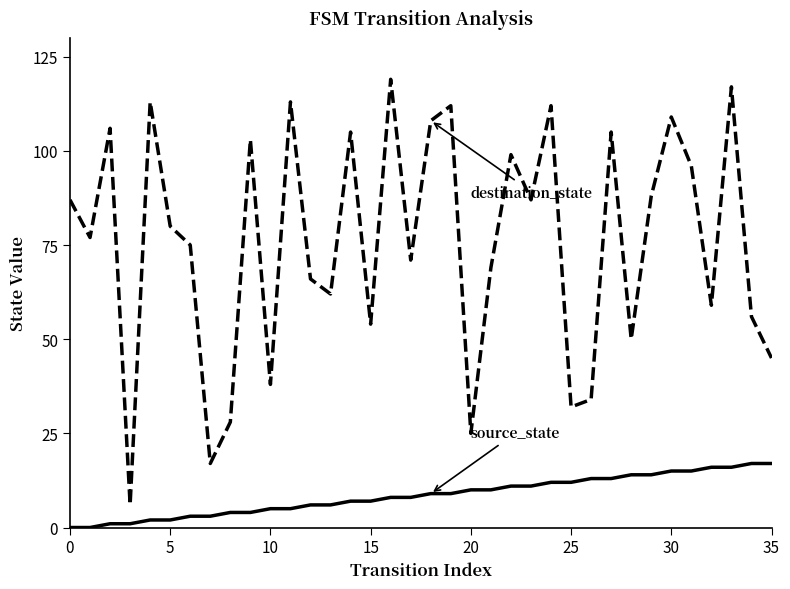

How many lines are shown in the chart?

2